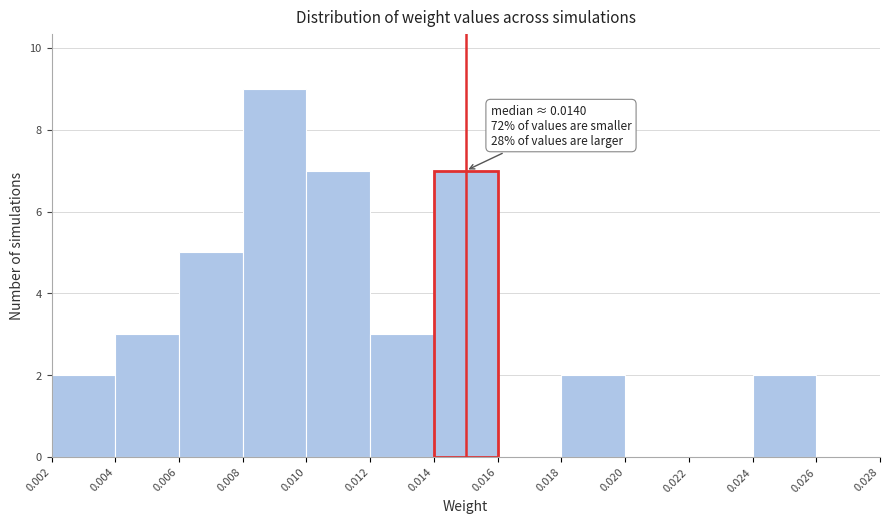

Over which range of the x-axis is the bar tallest?

0.008 to 0.010